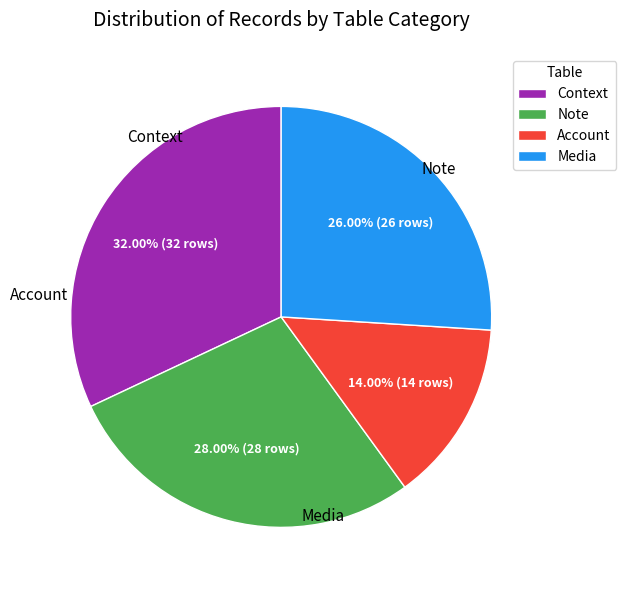

What percentage is the Media slice, to the nearest percent?

26%